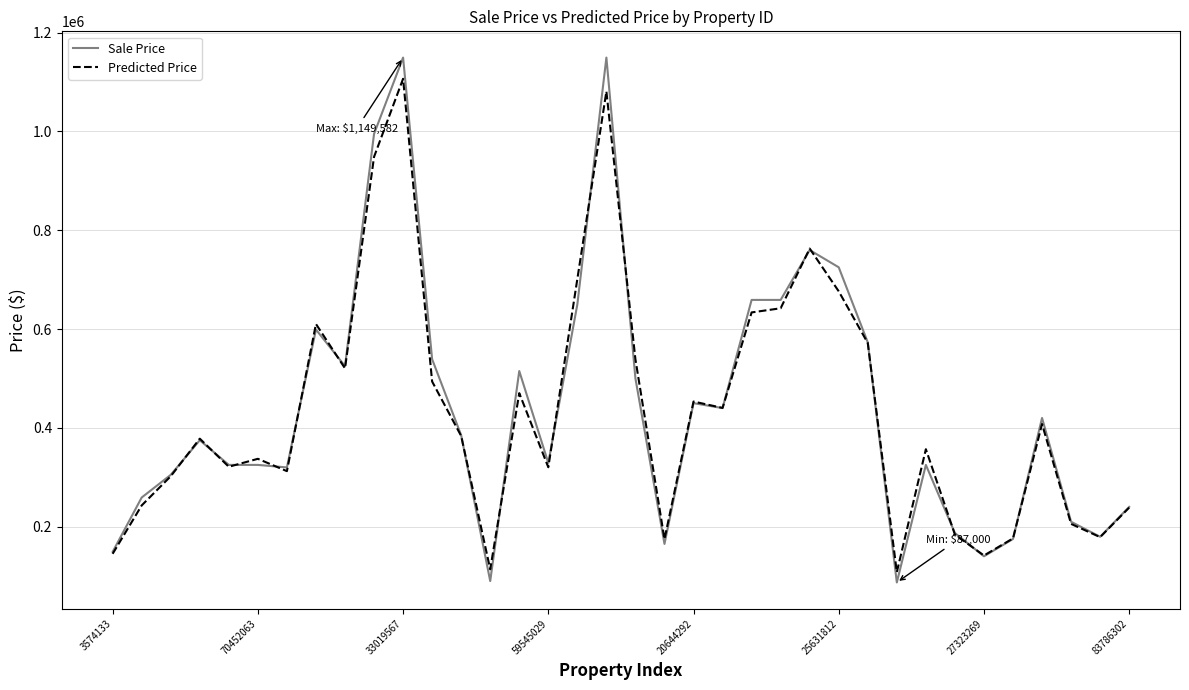

What is the maximum value for Predicted Price?

1106686.2